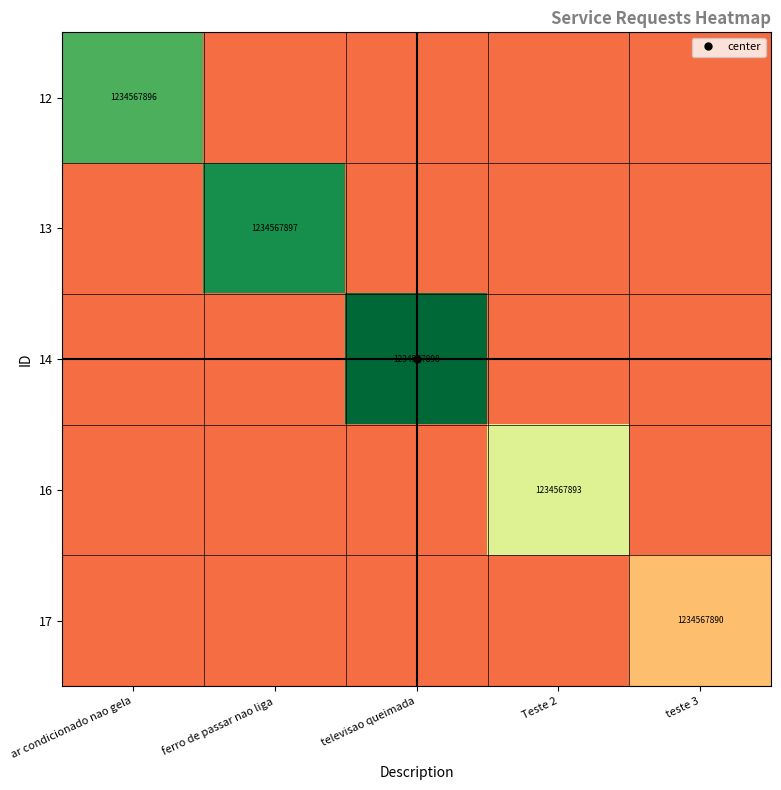

What is the spread (max minus min) of values at teste 3?

0.2